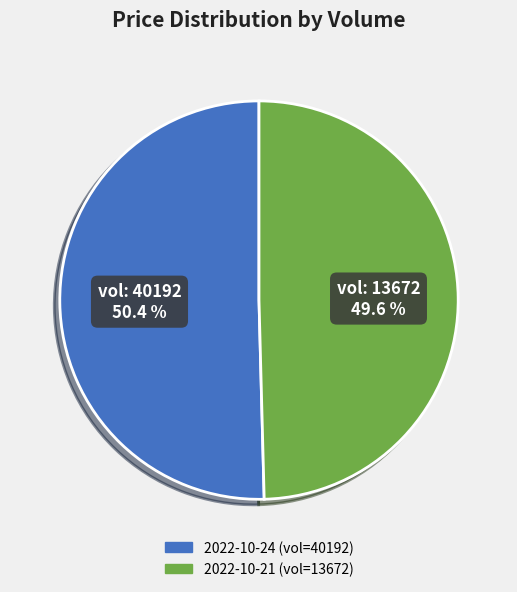

Is there a majority slice in this chart?

Yes